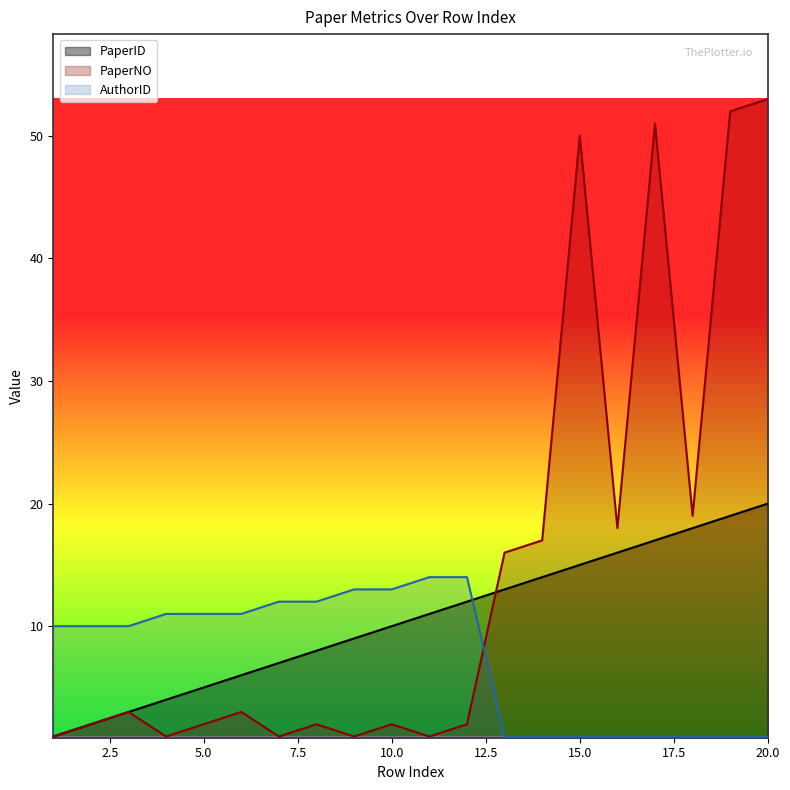

What is the value of the AuthorID point at the 13th from the left?

1